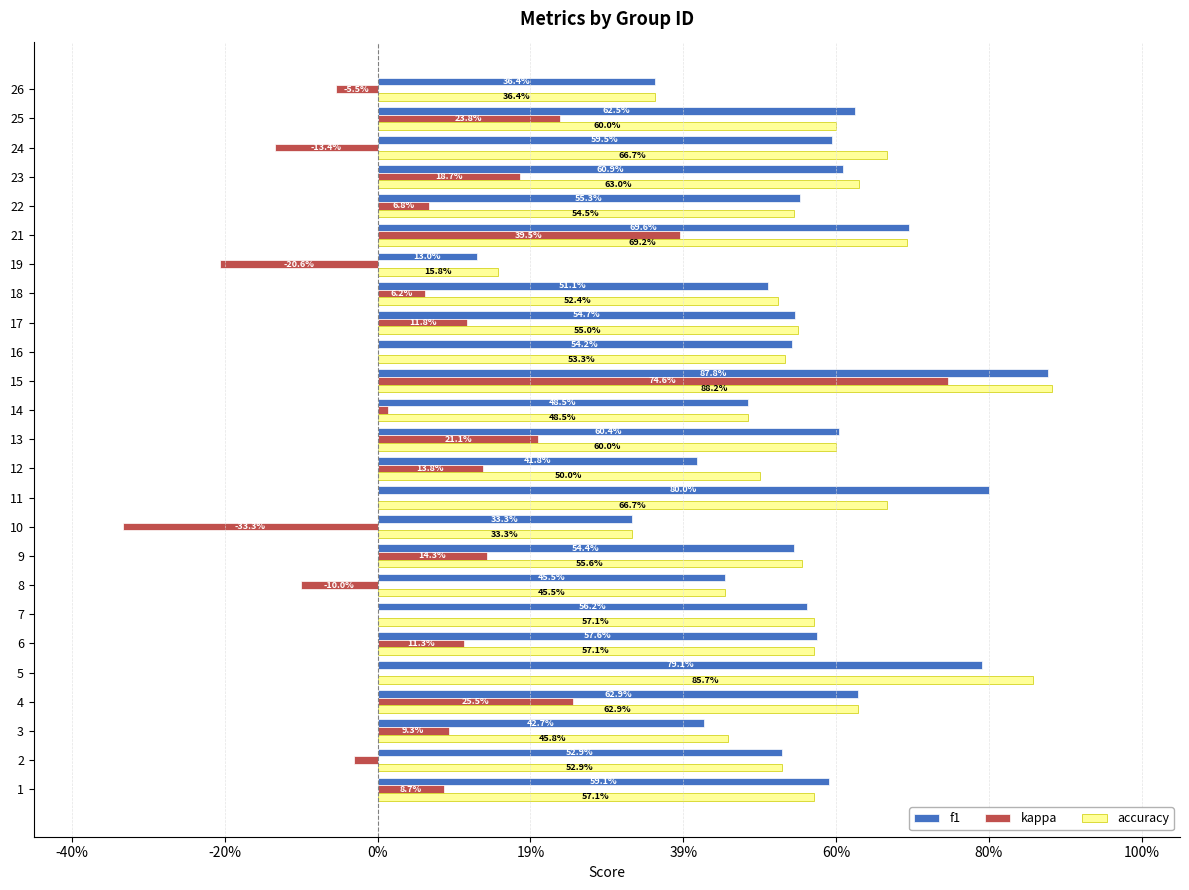

What is the highest value of the f1 series?

0.9